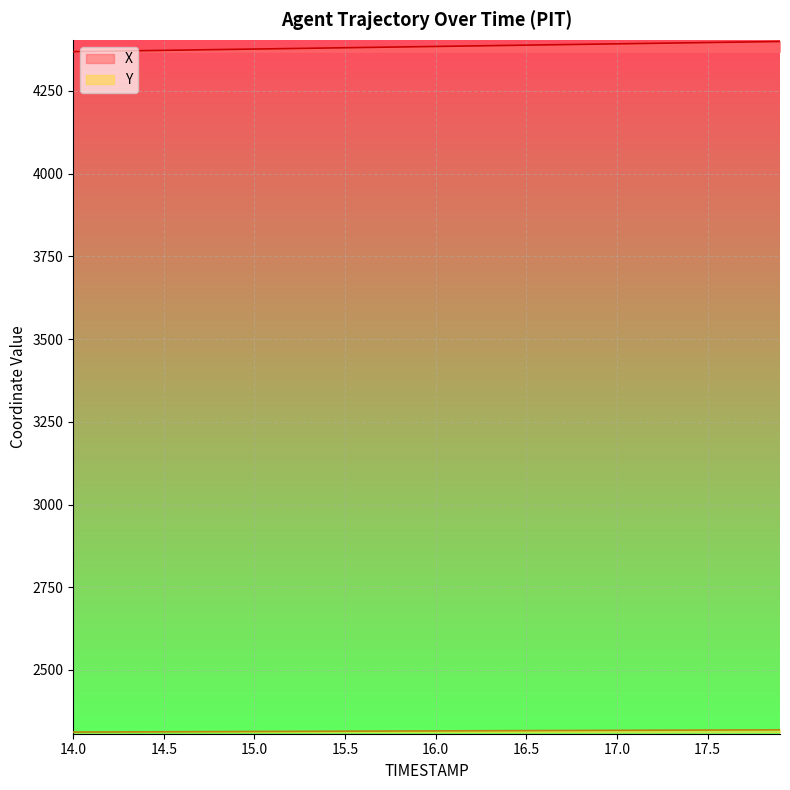

What is the average value of the Y series?

2315.6